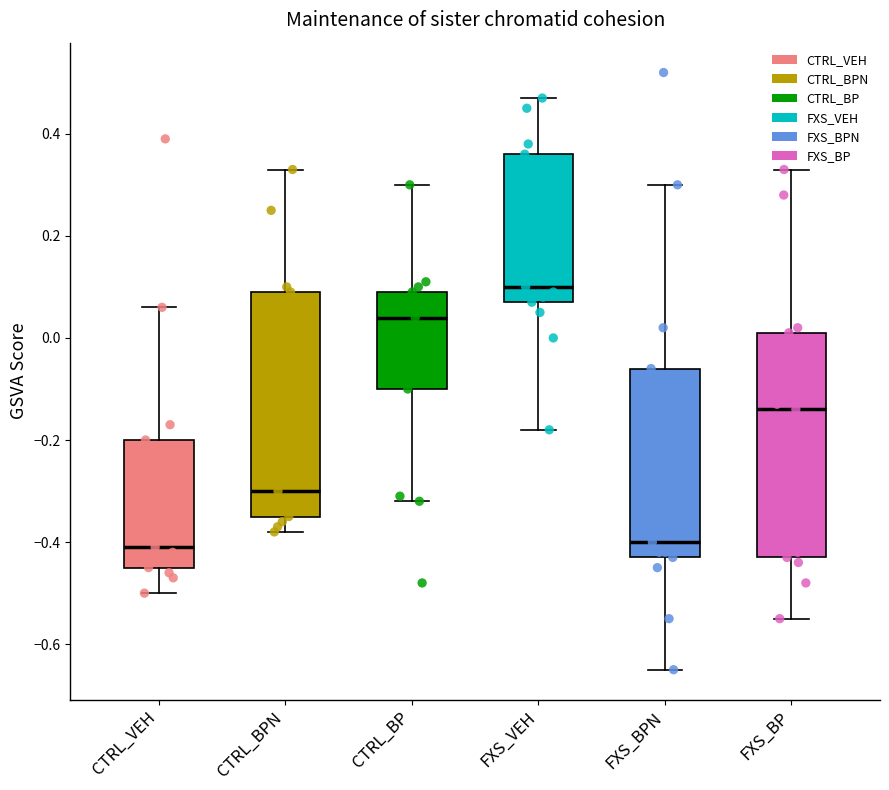

Where is the lower edge of the box for FXS_BPN on the y-axis? The values are not printed on the chart, so give them approximately, as read against the axis.

-0.42